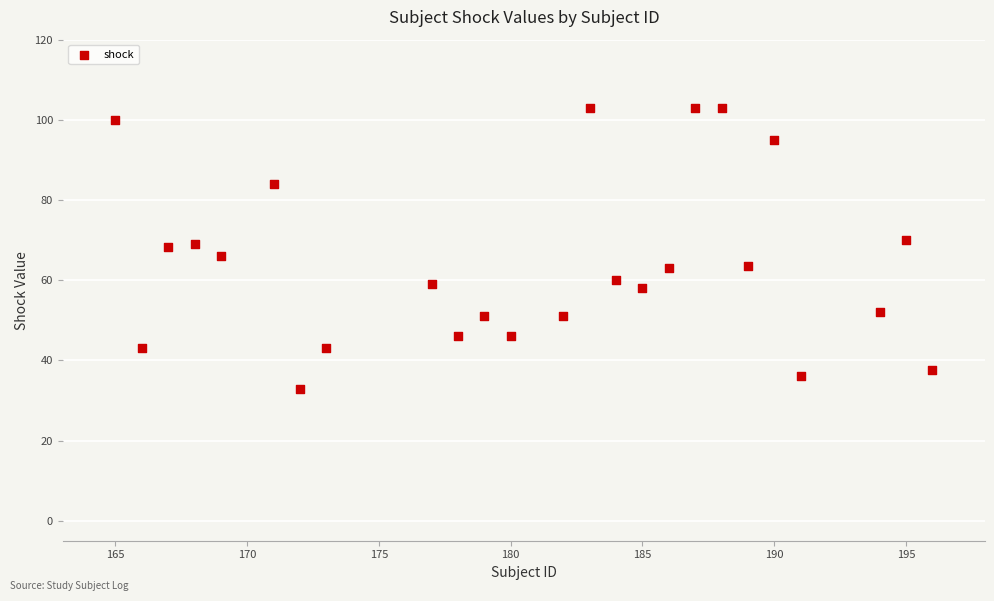

What is the range of Y values (max minus min)?

70.2